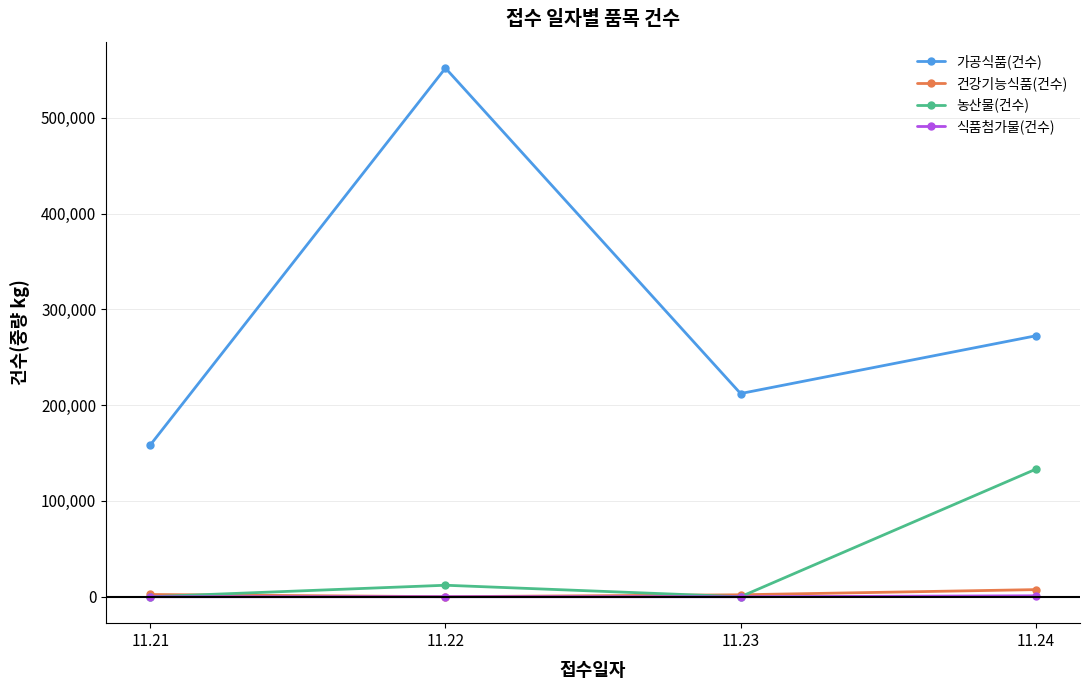

What is the spread (max minus min) of values at 11.24?

271374